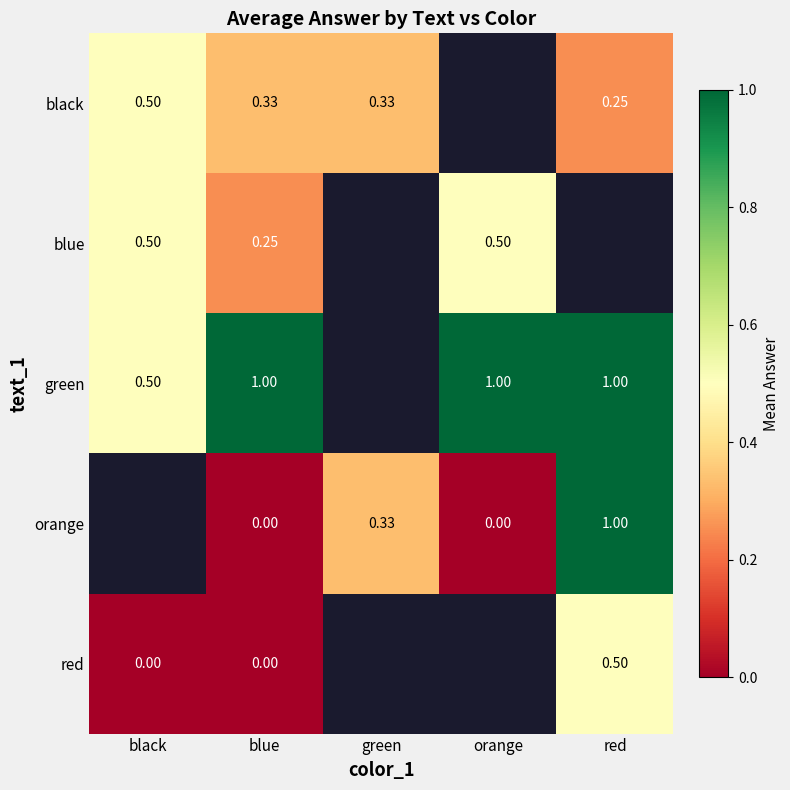

What is the difference between the red values at blue and red?

0.5